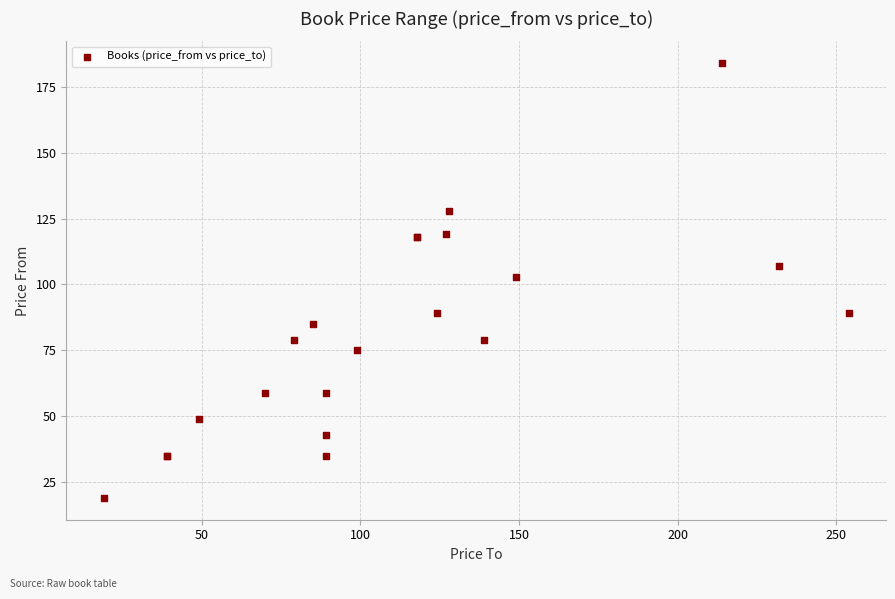

What Y value in the scatter plot is closest to 101?

103